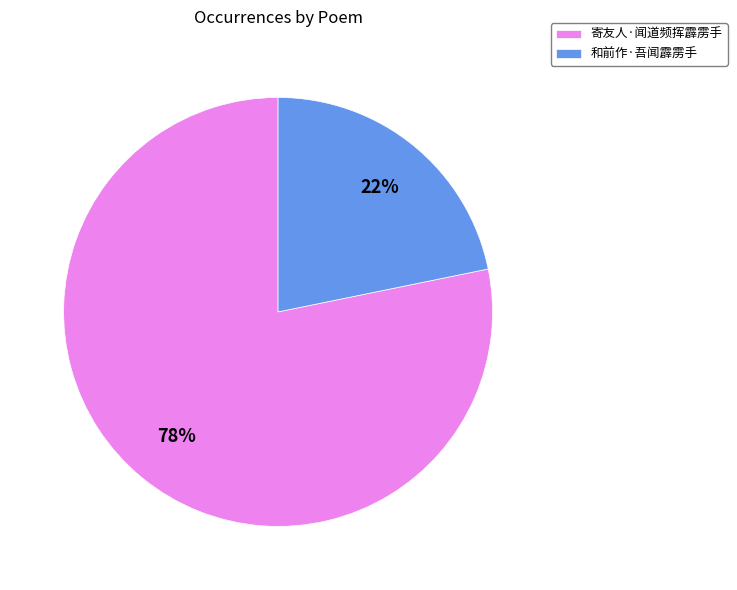

Do 和前作·吾闻霹雳手 and 寄友人·闻道频挥霹雳手 together represent more than half of the pie?

Yes